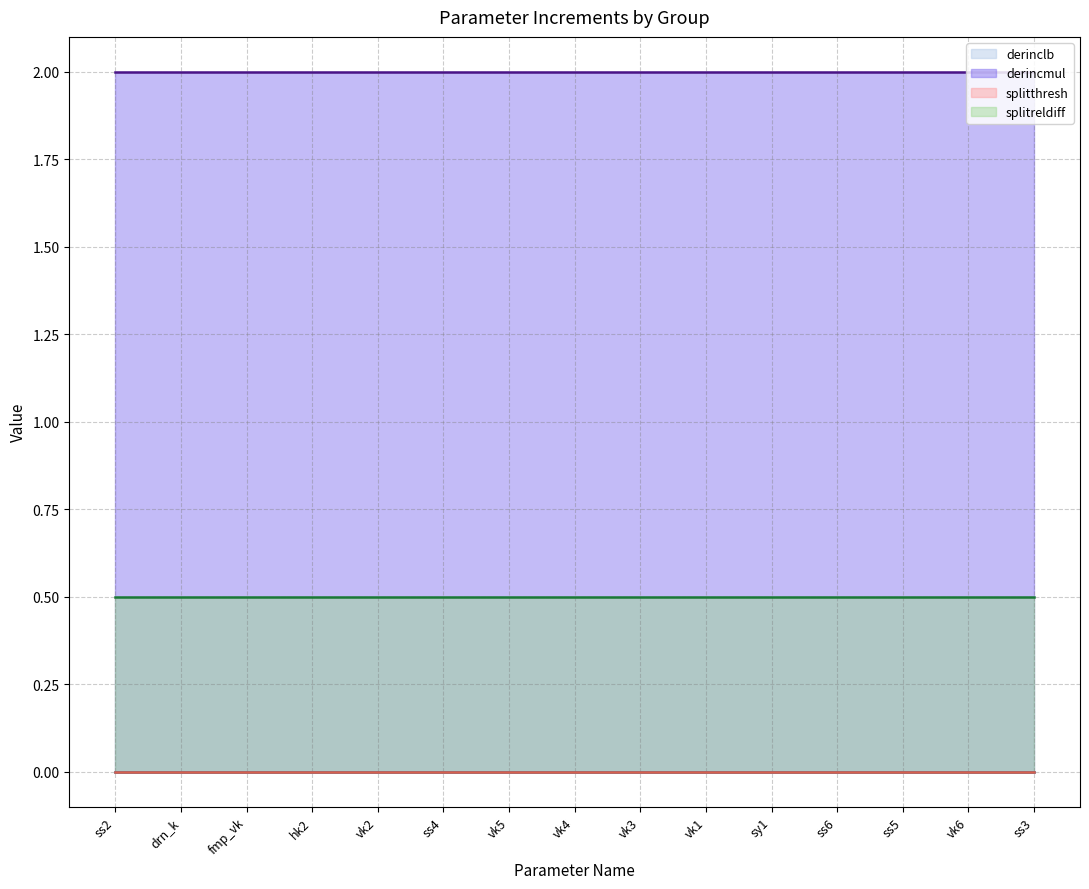

Which category has the highest value in the derinclb series?

ss2